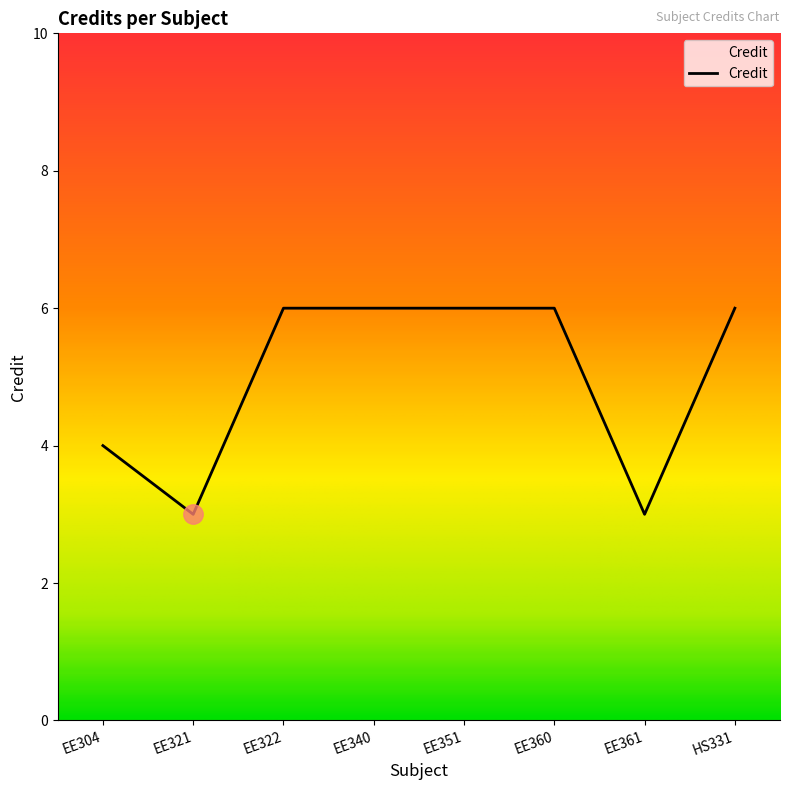

What is the smallest value displayed?

3